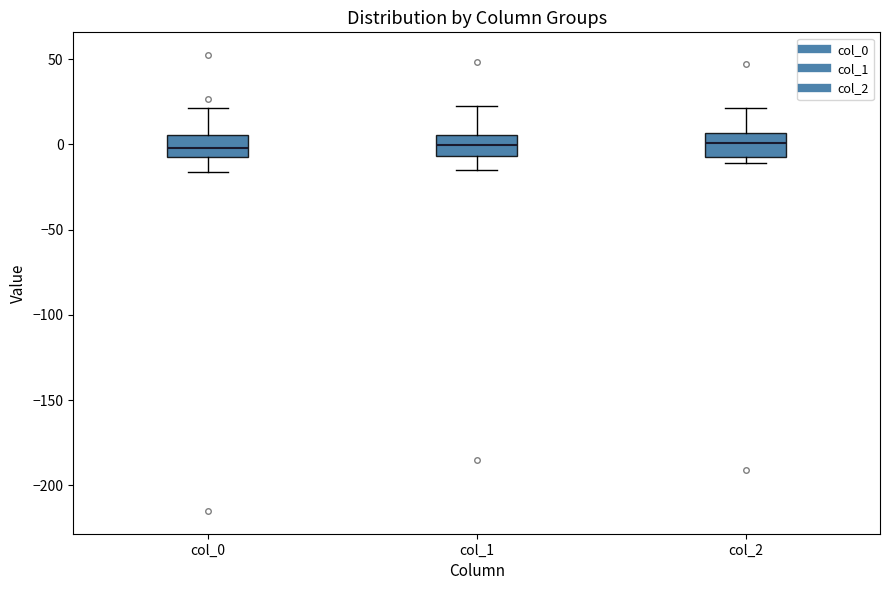

Reading left to right, transcribe this box plot: for each box, give where its median line is, the range the box spans, and where its two whiskers end, as read against the y-axis. The values are not printed on the chart, so give them approximately, as read against the axis.

col_0: median 0, box -5 to 5, whiskers -15 to 20
col_1: median 0, box -5 to 5, whiskers -15 to 20
col_2: median 0, box -5 to 5, whiskers -10 to 20